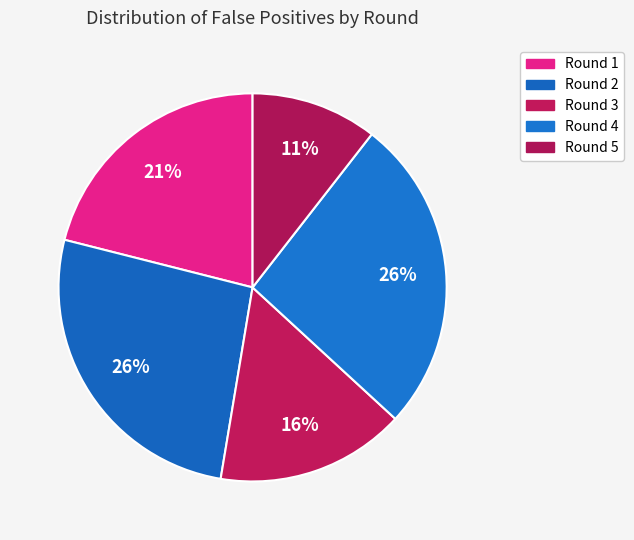

To the nearest percent, what portion does Round 2 represent?

26%